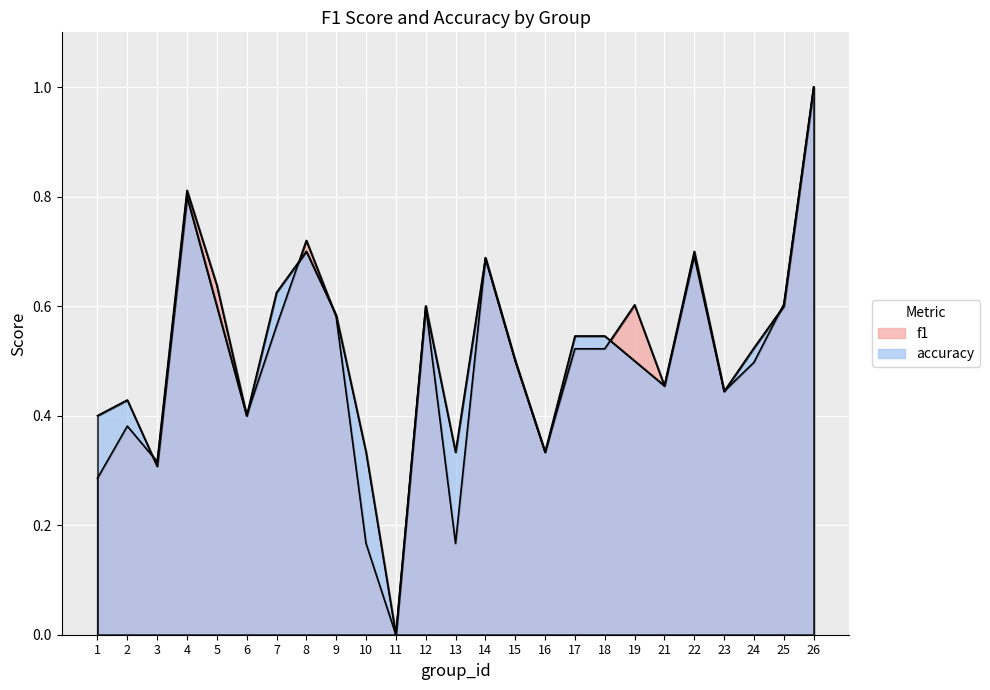

How many intersections are there between accuracy and f1?

6